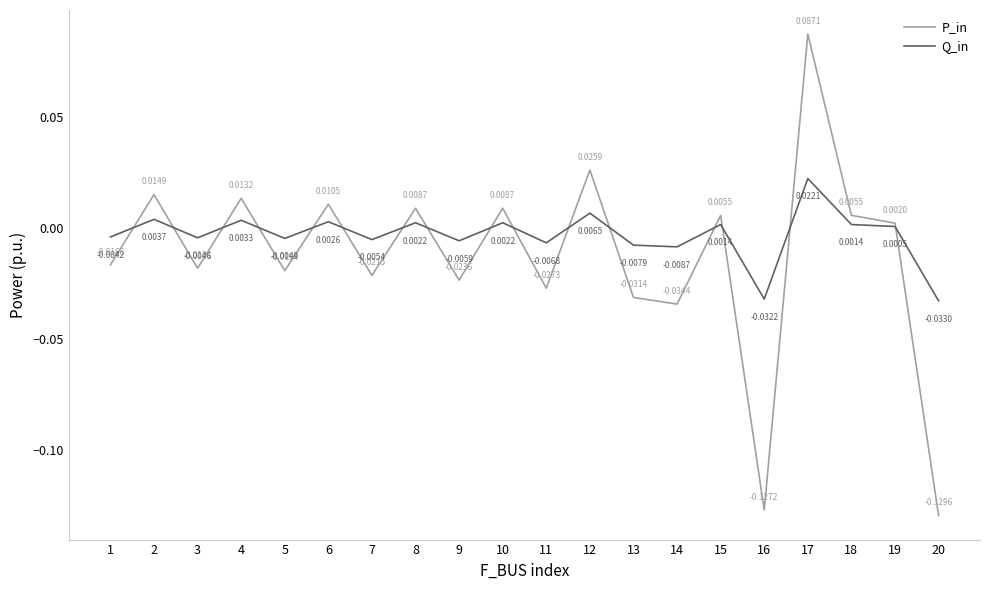

Rank the series by their average value, from highest to lowest.

Q_in, P_in